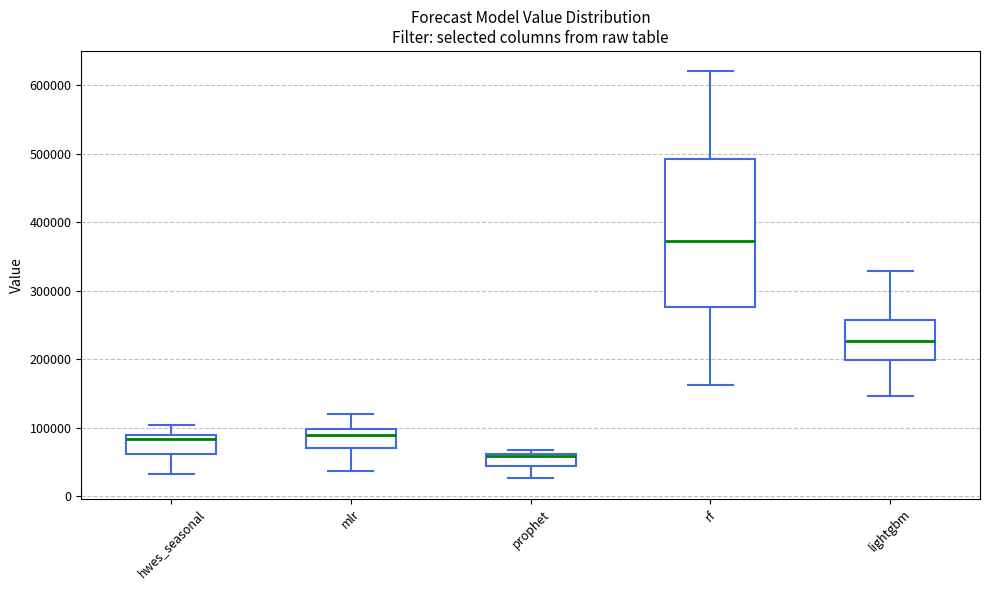

Where does the lower whisker of the box for rf end on the y-axis? The values are not printed on the chart, so give them approximately, as read against the axis.

160000